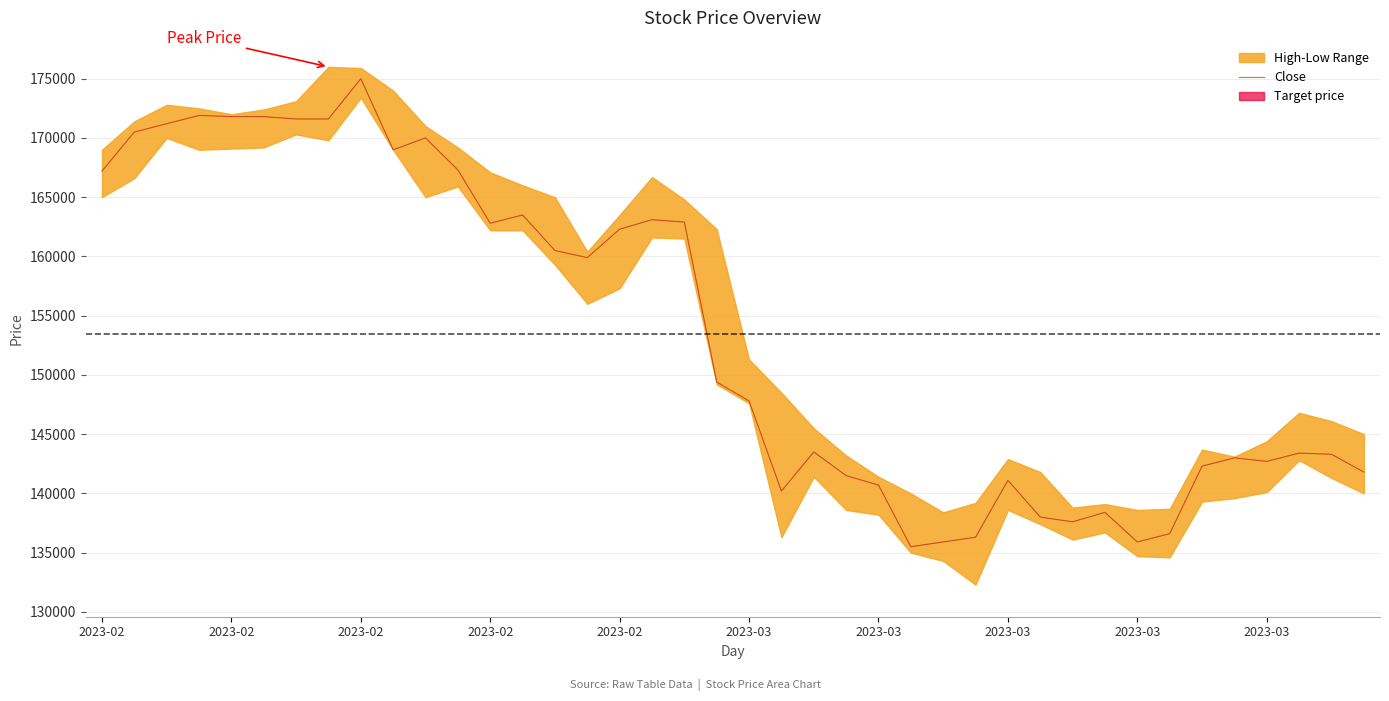

At which category does the chart reach its minimum across all series?

25